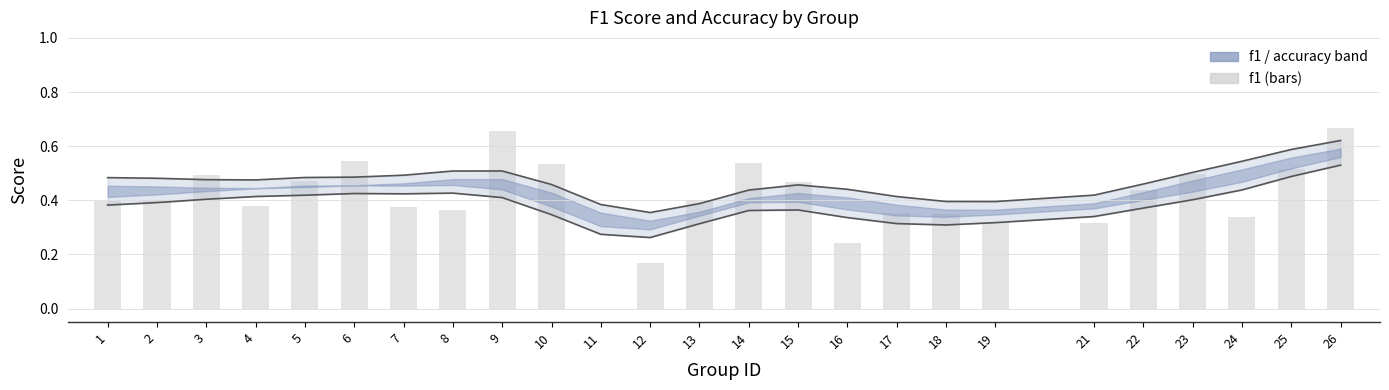

Which has a higher value, 17 or 26?

26